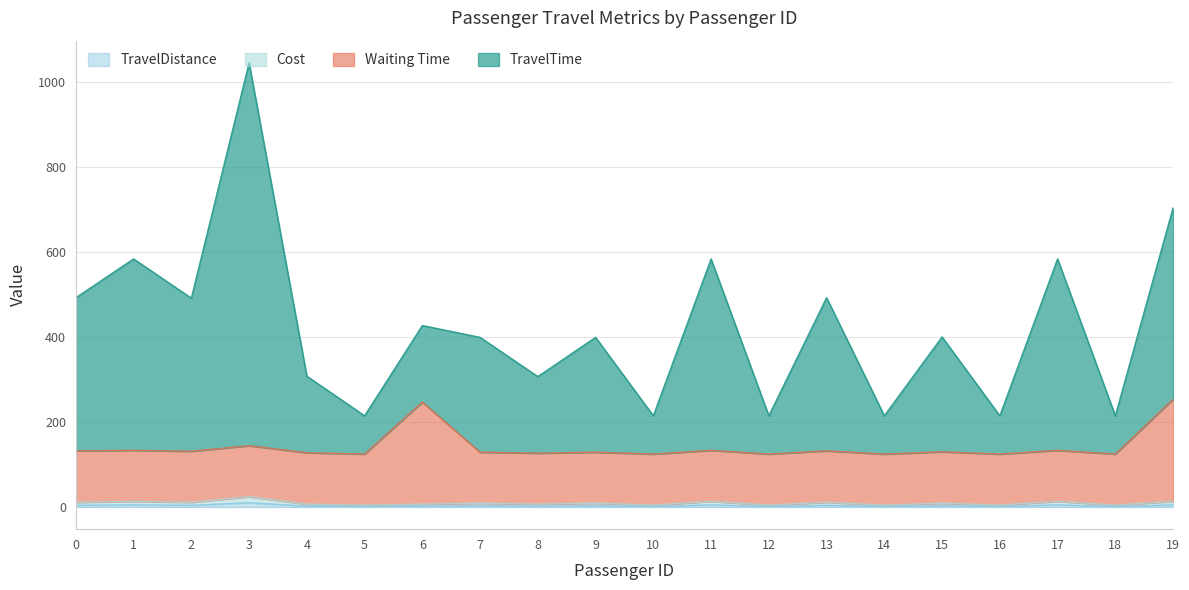

List the labels in order of TravelTime value, largest first.

3, 1, 11, 17, 19, 0, 2, 13, 7, 9, 15, 4, 6, 8, 5, 10, 12, 14, 16, 18